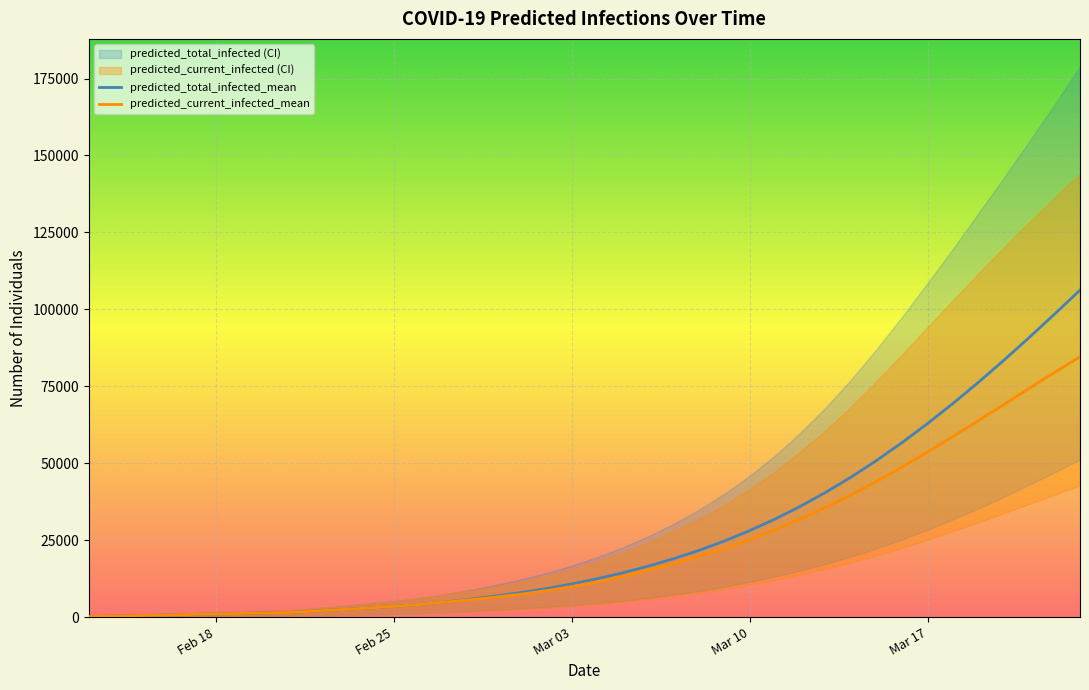

Rank the series by their maximum value, from highest to lowest.

predicted_total_infected_mean, predicted_current_infected_mean